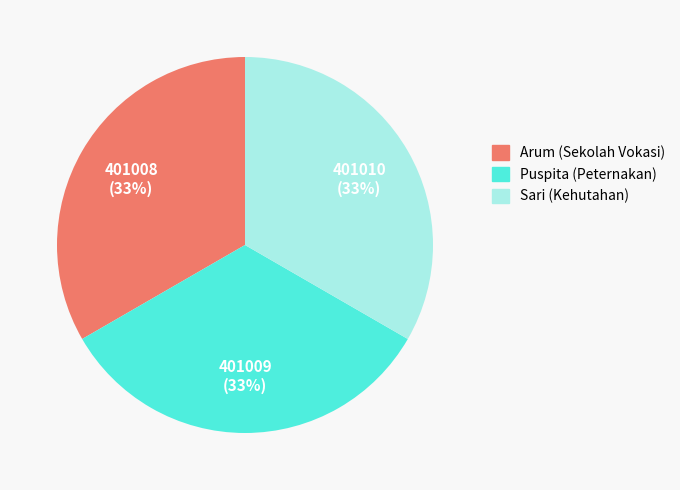

What percentage is the Sari (Kehutahan) slice, to the nearest percent?

33%